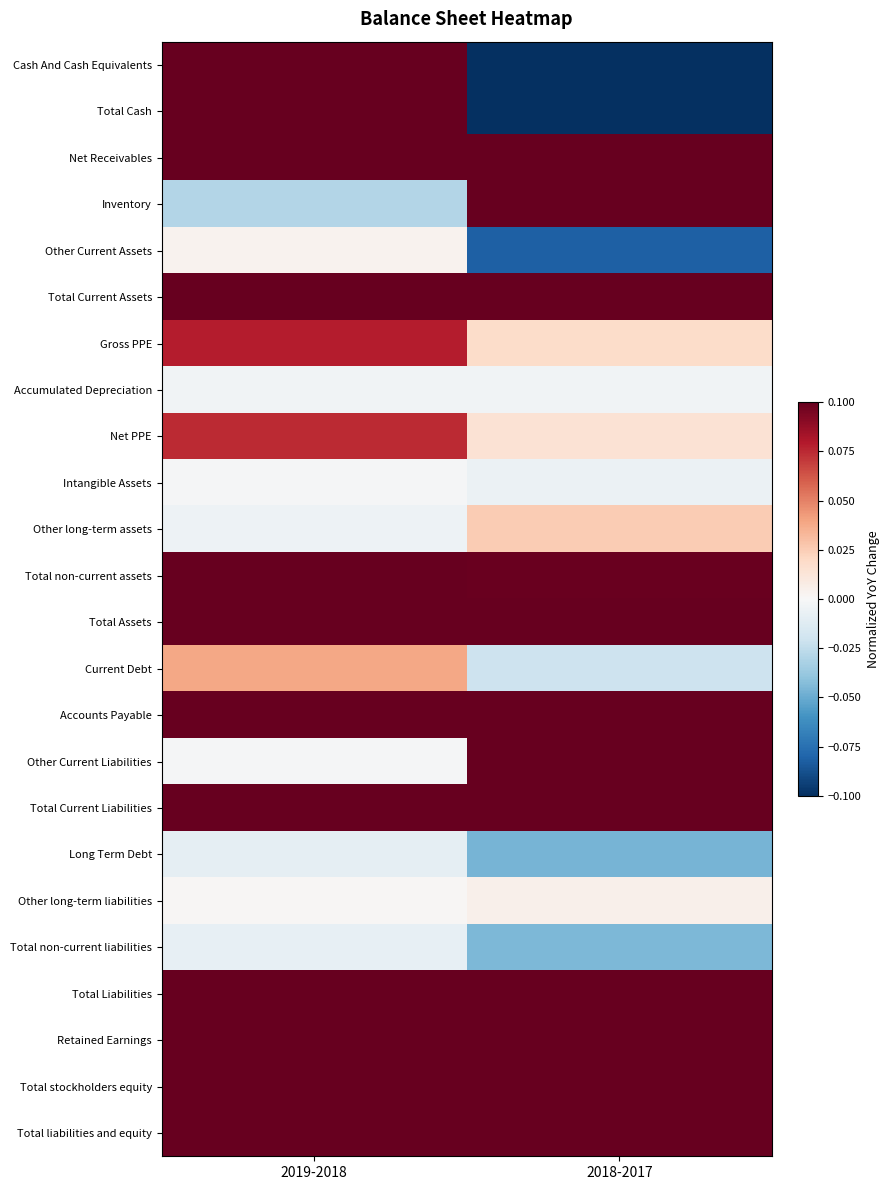

Rank the series by their maximum value, from lowest to highest.

Long Term Debt, Total non-current liabilities, Accumulated Depreciation, Intangible Assets, Other Current Assets, Other long-term liabilities, Other long-term assets, Current Debt, Net PPE, Gross PPE, Other Current Liabilities, Inventory, Total non-current assets, Retained Earnings, Accounts Payable, Total Liabilities, Total Current Liabilities, Cash And Cash Equivalents, Total Cash, Total stockholders equity, Total Current Assets, Net Receivables, Total Assets, Total liabilities and equity